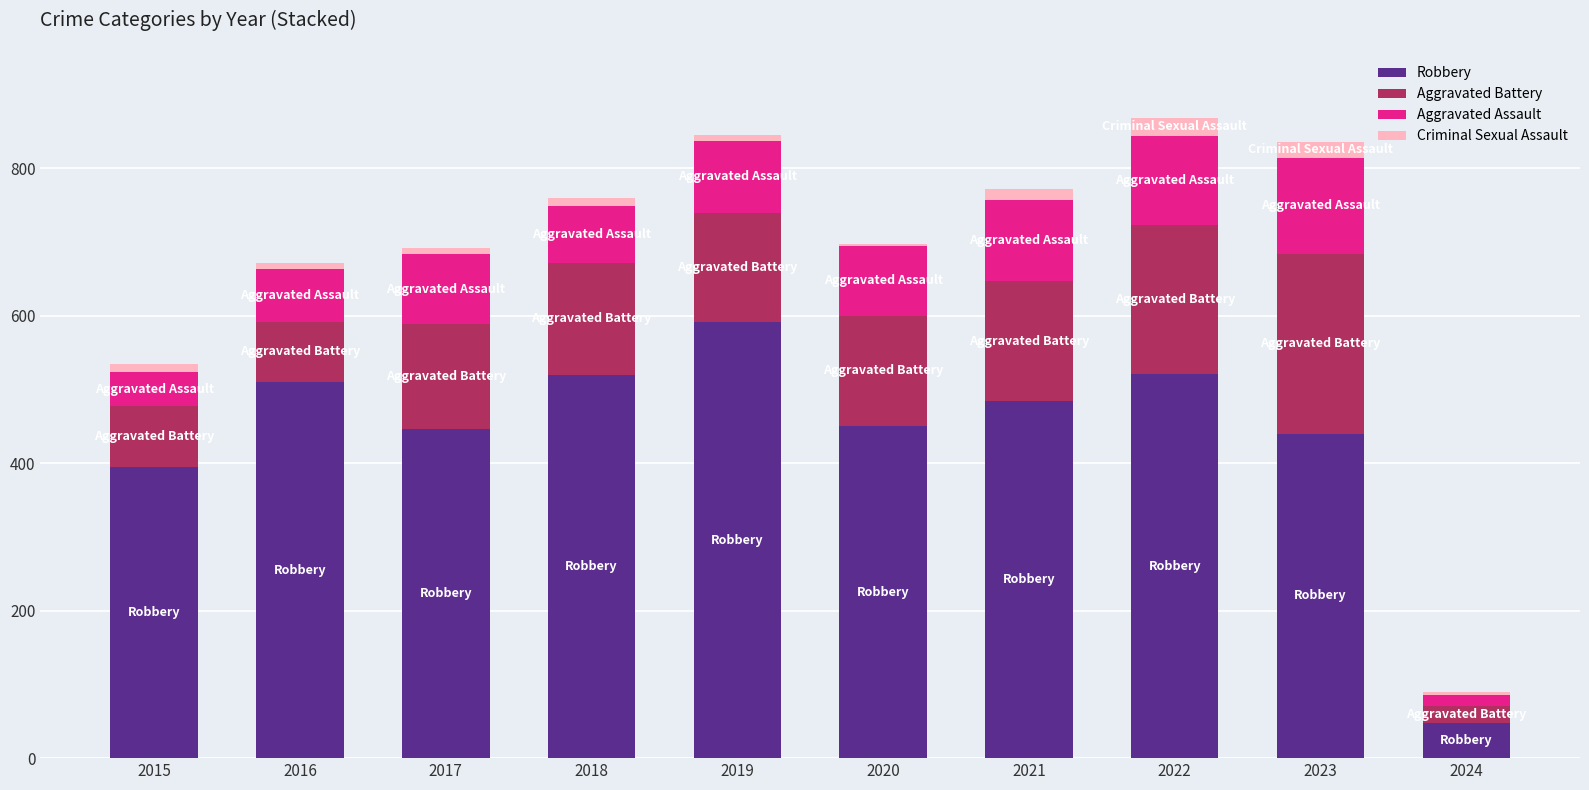

What is the sum of all Robbery values?

4404